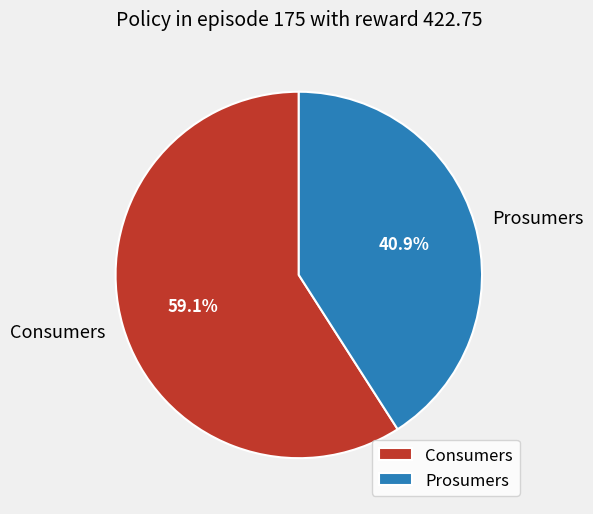

Between Consumers and Prosumers, which is larger?

Consumers